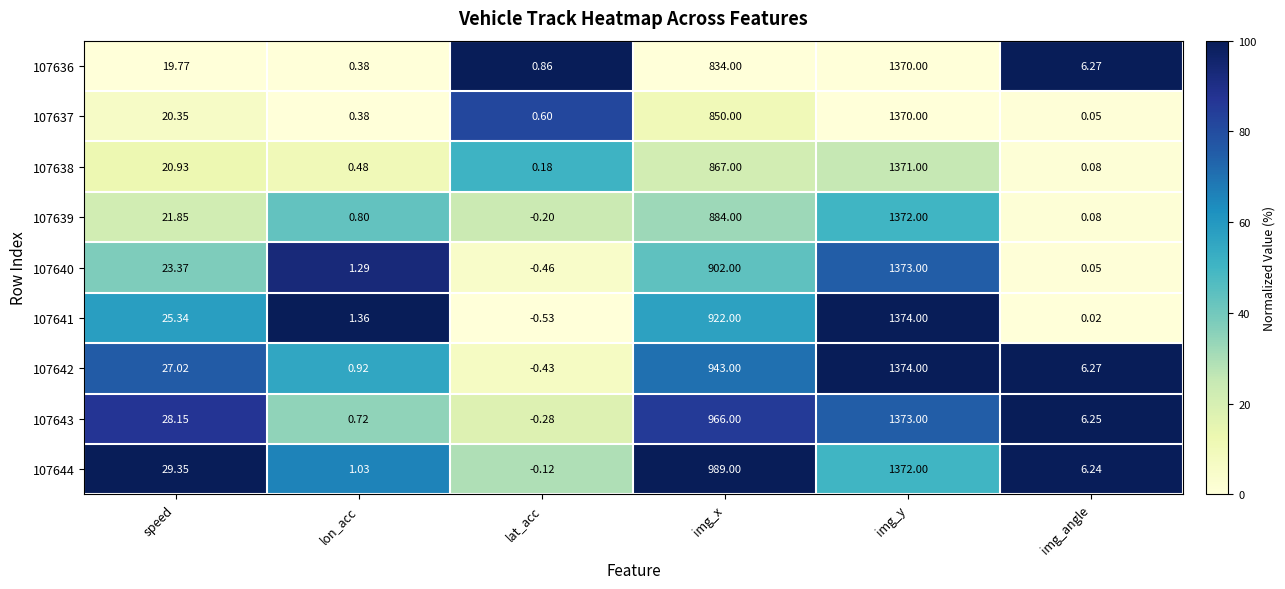

At which category is the sum across all series the highest?

img_y